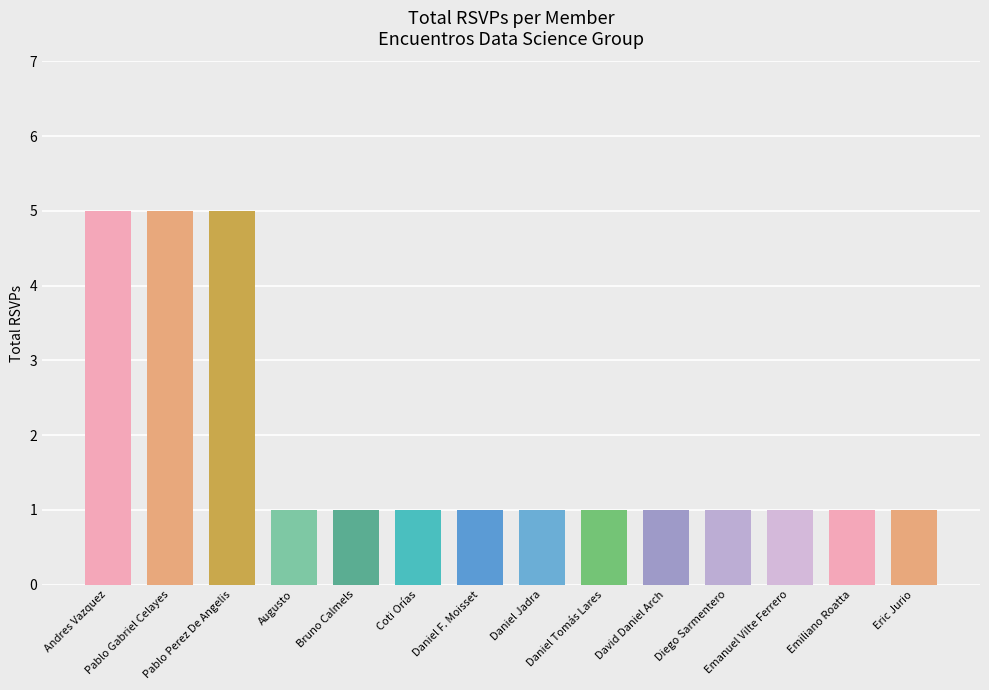

Is it true that Total RSVPs equals 1 at Daniel Tomás Lares?

True